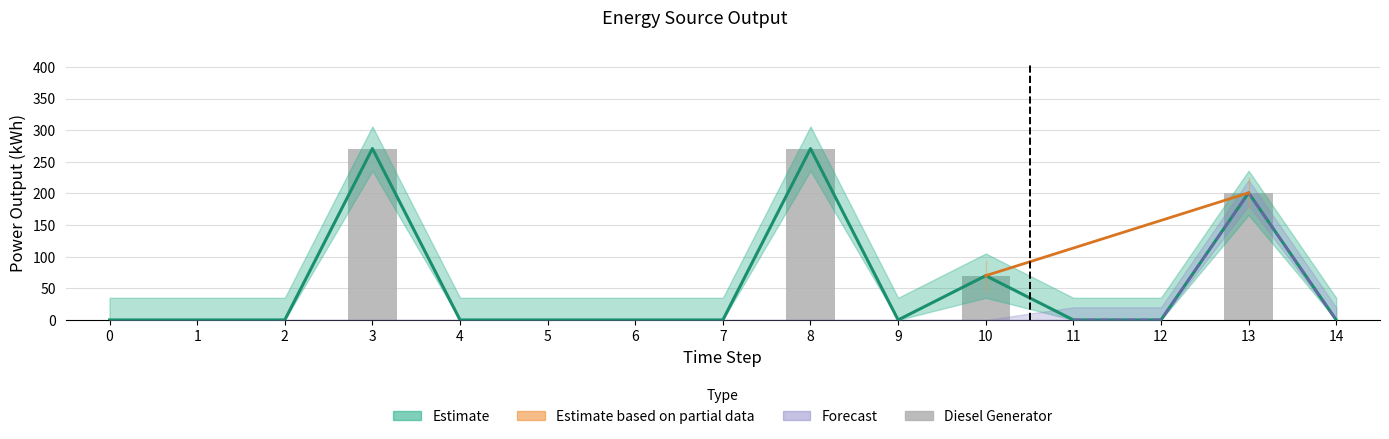

List the labels in order of value, smallest first.

0, 1, 2, 4, 5, 6, 7, 9, 11, 12, 14, 10, 13, 3, 8